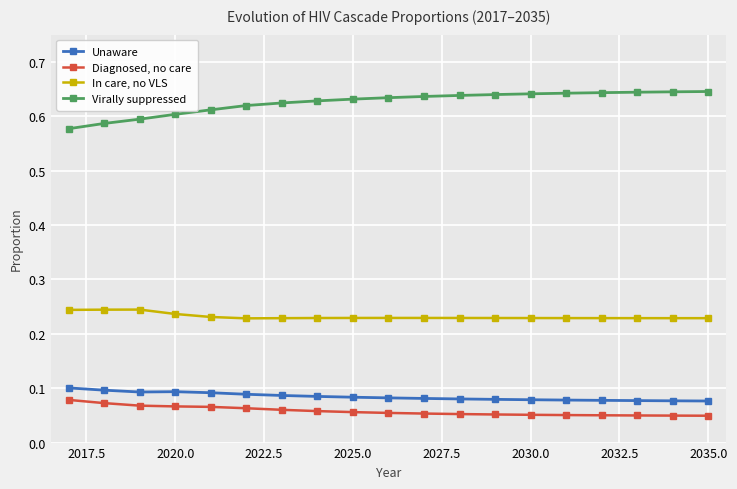

Count the Unaware values in the range 0 to 1.

19